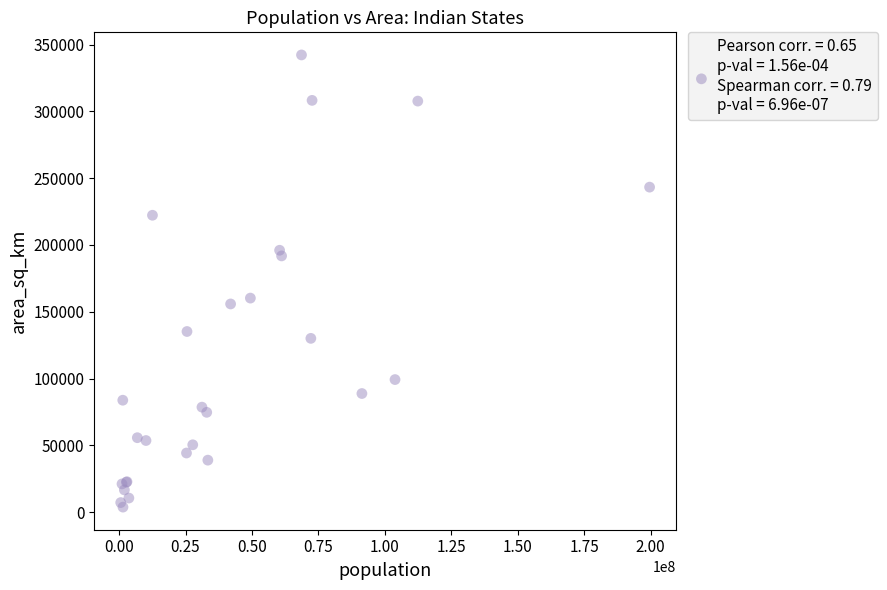

What Y value in the scatter plot is closest to 172985?

160205